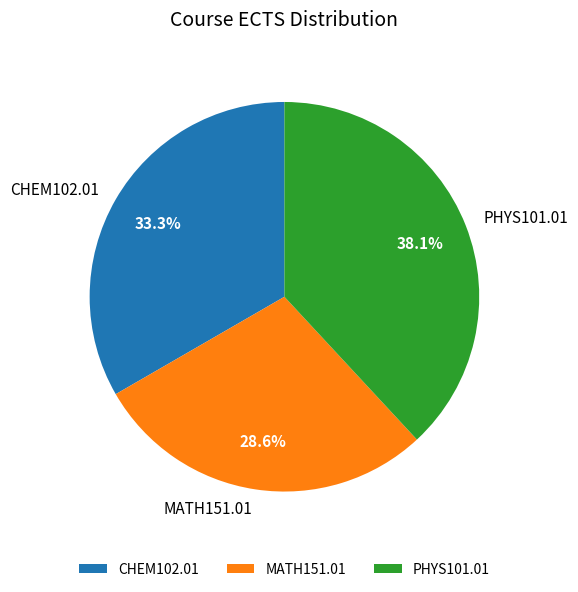

What percentage is NOT represented by MATH151.01?

71.4%